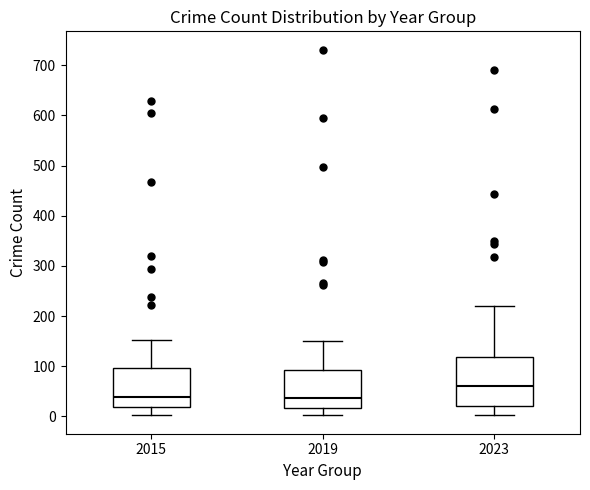

Where does the upper whisker of the box at x = 2019 end on the y-axis? The values are not printed on the chart, so give them approximately, as read against the axis.

150